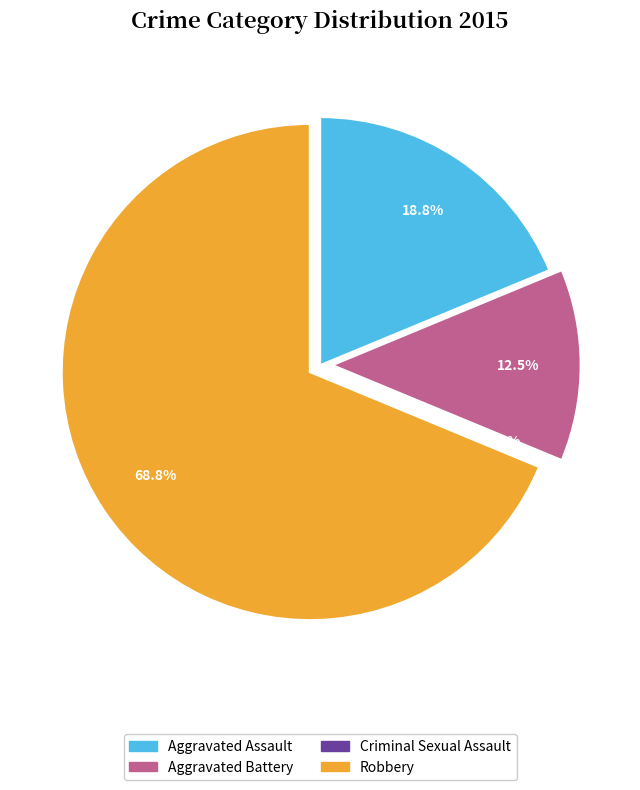

Rank the categories by value from highest to lowest.

Robbery, Aggravated Assault, Aggravated Battery, Criminal Sexual Assault